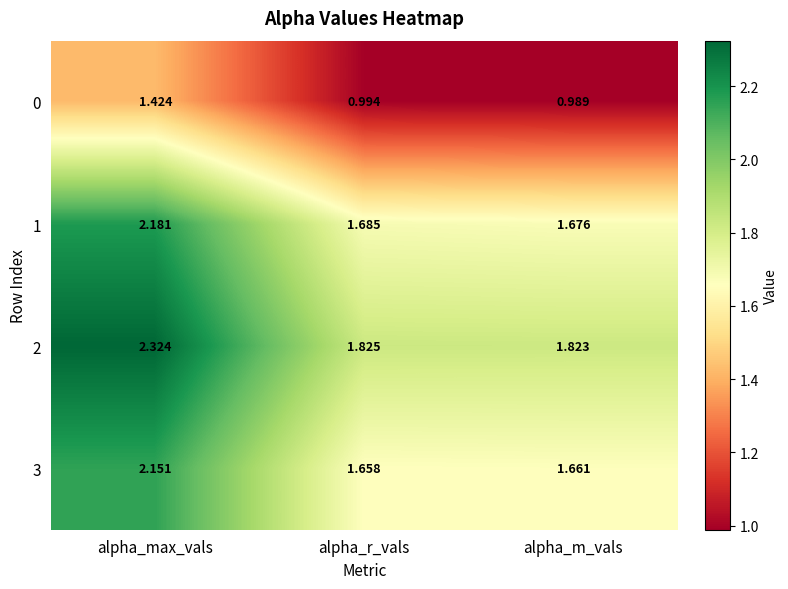

Which category has the lowest value in the 2 series?

alpha_m_vals